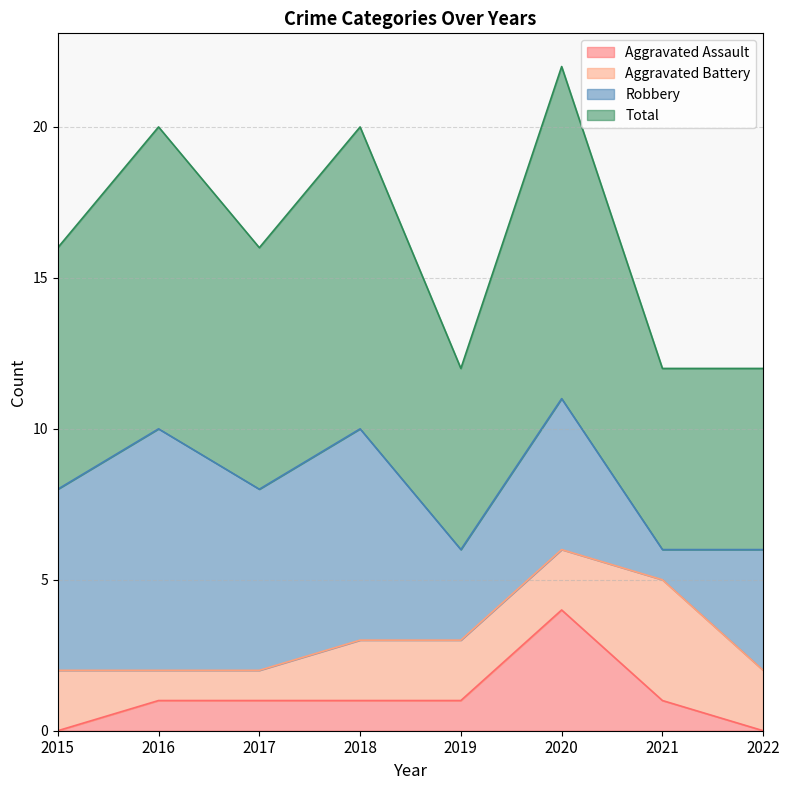

Does the chart have visible grid lines?

Yes